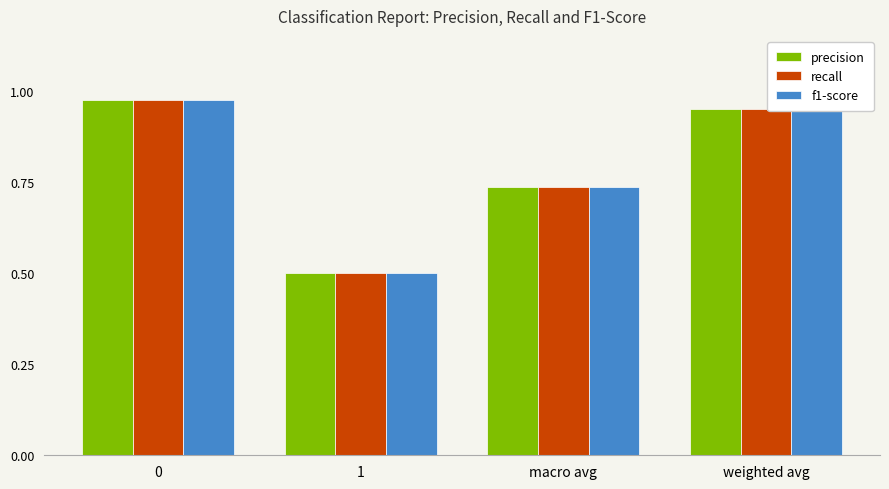

The value of f1-score at 0 is 1.7. True or false?

False